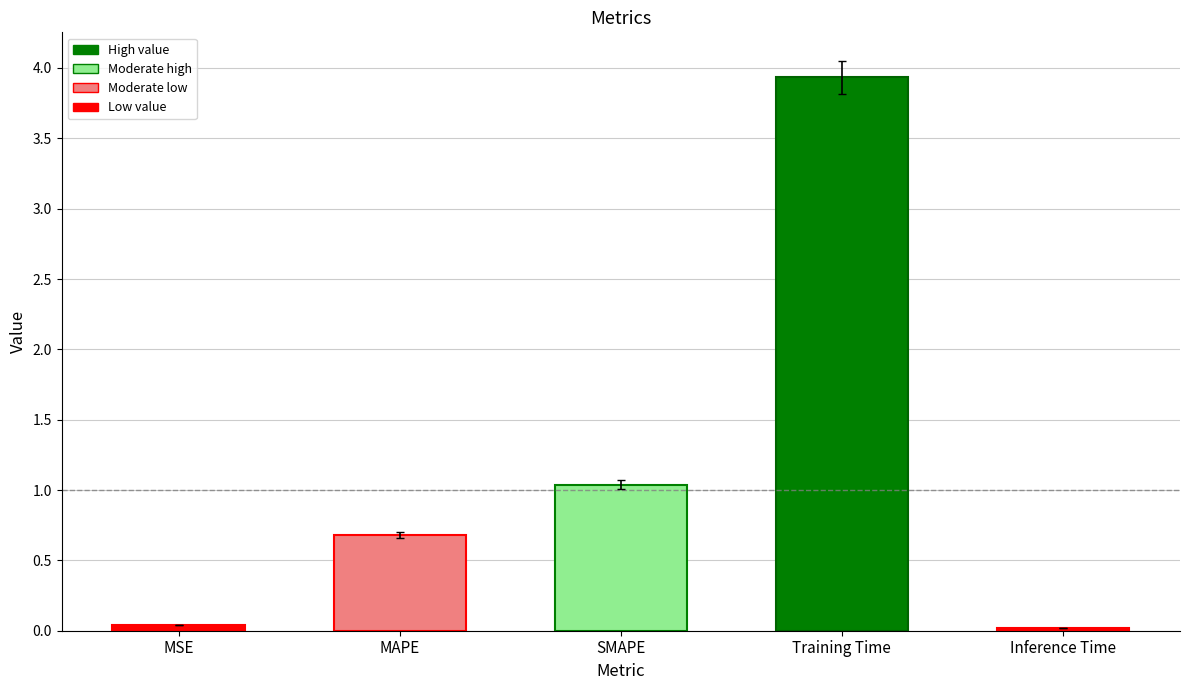

What is the label of the 3rd bar from the right?

SMAPE